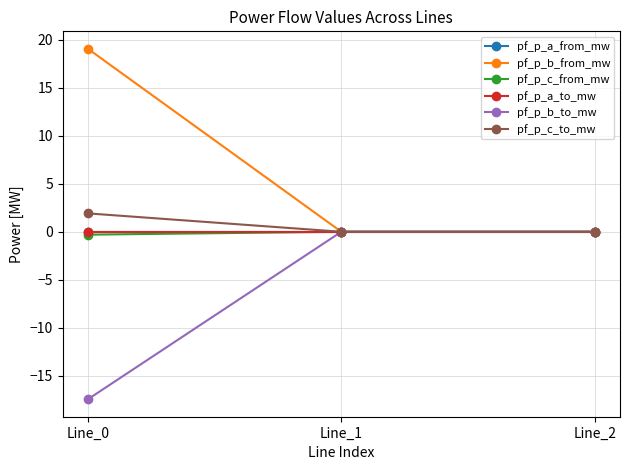

How many lines are shown in the chart?

6